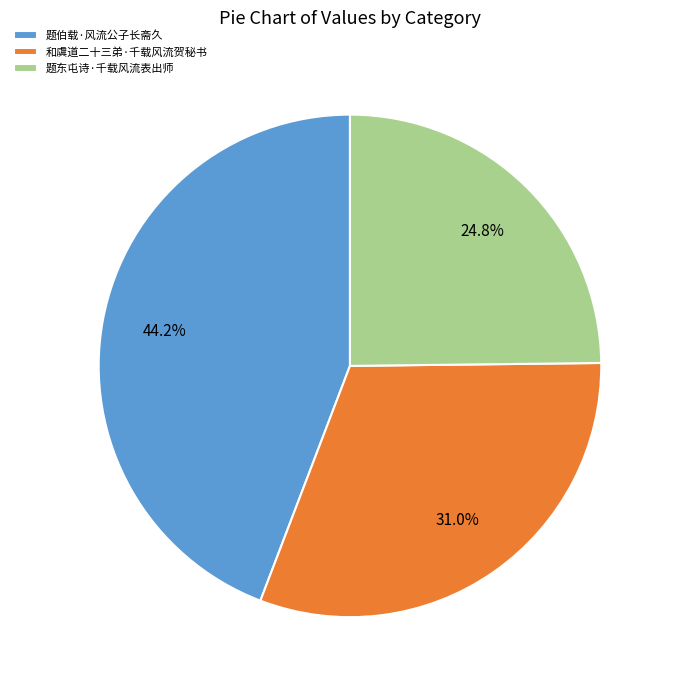

How many slices are in this pie chart?

3